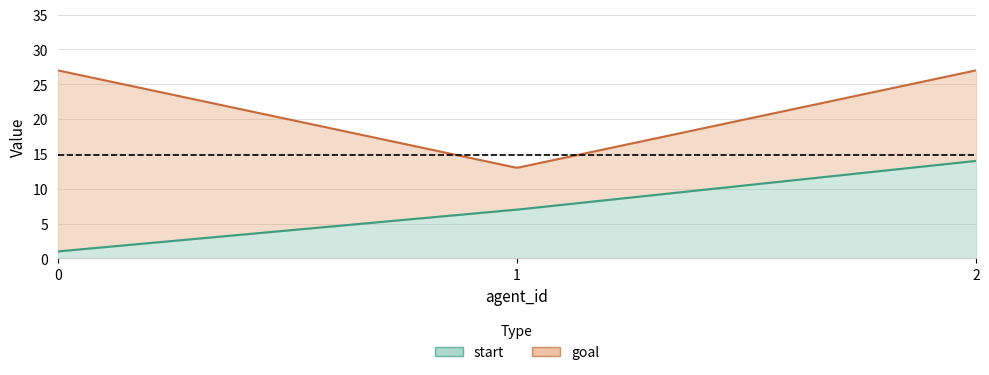

What is the average value of the goal series?

22